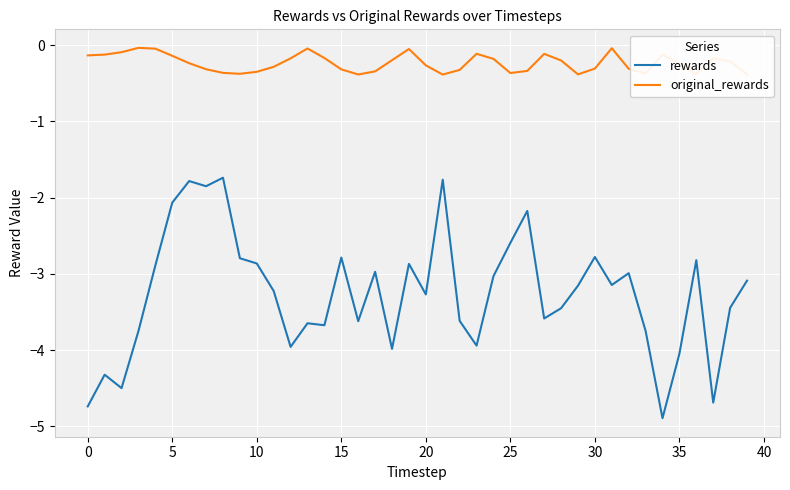

At how many categories does at least one series exceed -3?

40